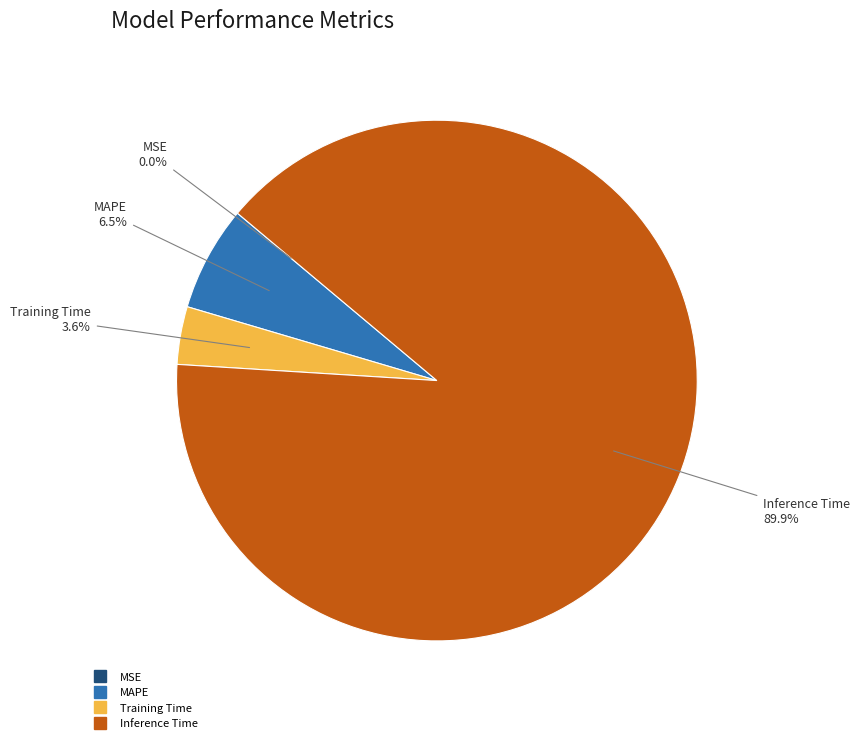

To the nearest percent, what is the average slice percentage?

25%